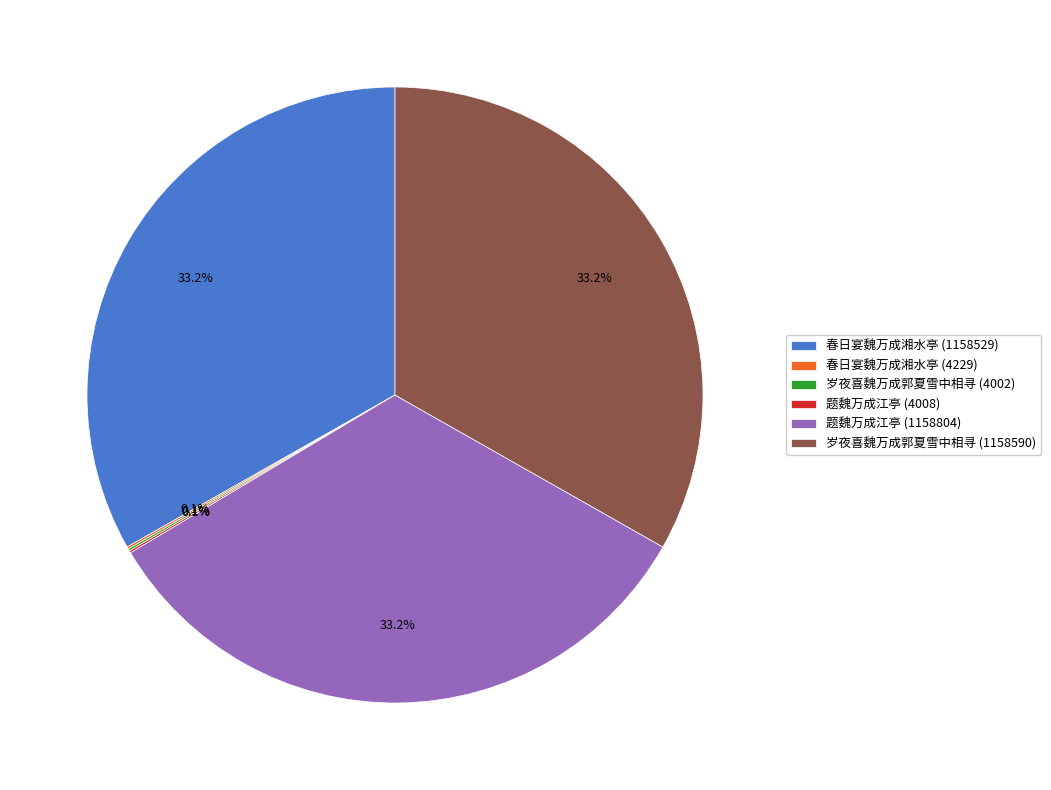

Does 岁夜喜魏万成郭夏雪中相寻 (1158590) account for over 50% of the chart?

No